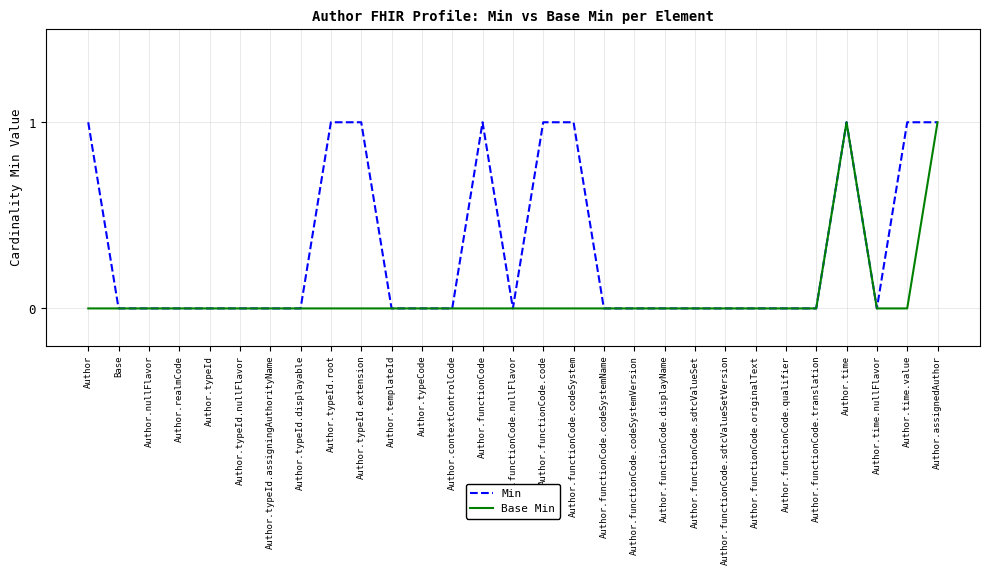

How many lines are shown in the chart?

2